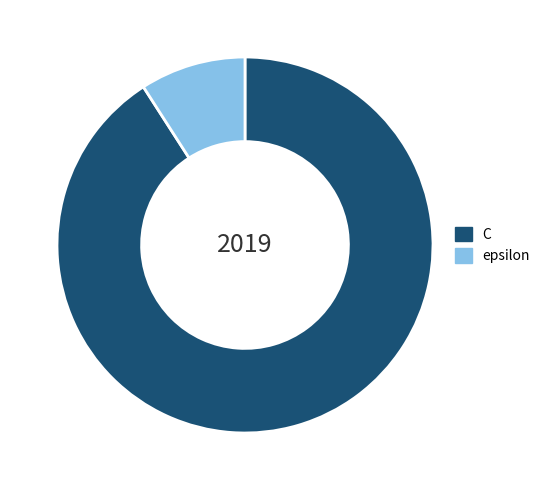

Between C and epsilon, which is larger?

C